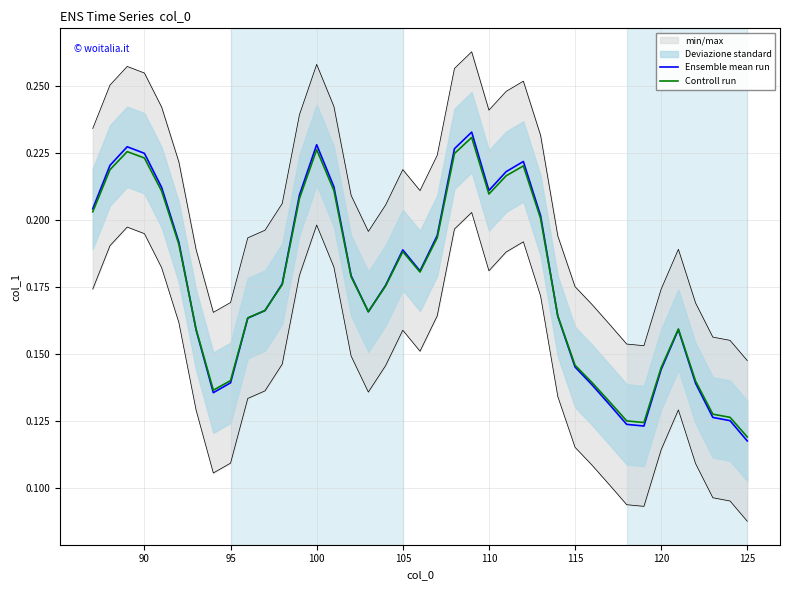

Which series ends up on top after the final intersection of Controll run and Ensemble mean run?

Controll run